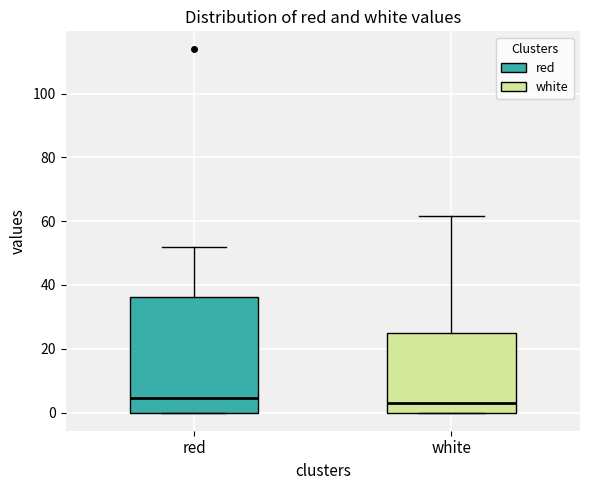

Which box is the tallest, from its lower edge to its upper edge?

red